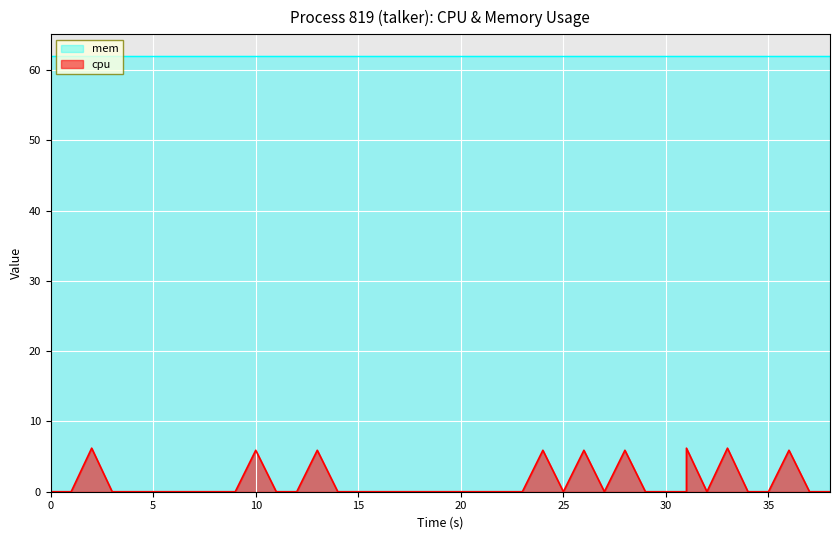

The chart shows a value of -2.7 at 15. True or false?

False